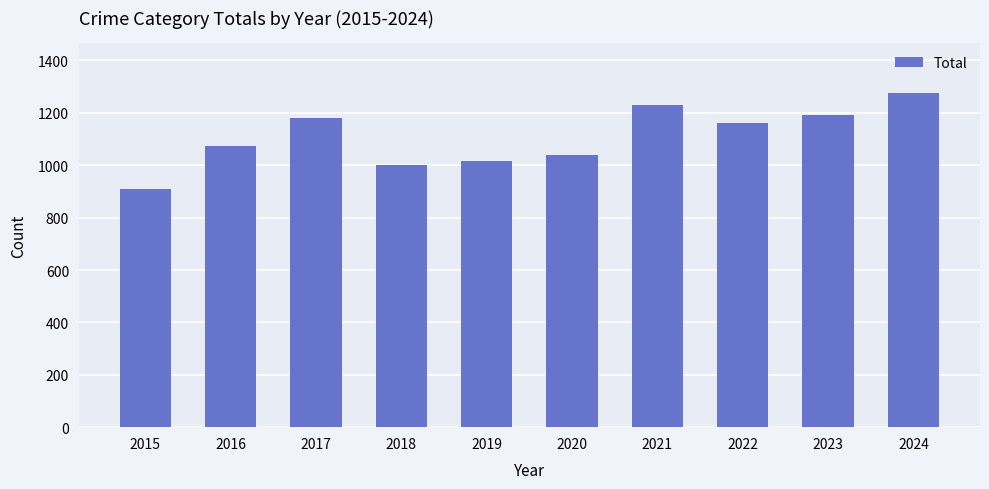

Reading left to right, transcribe all the data shown in this chart.

2015=908	2016=1072	2017=1180	2018=1000	2019=1016	2020=1041	2021=1231	2022=1161	2023=1190	2024=1275